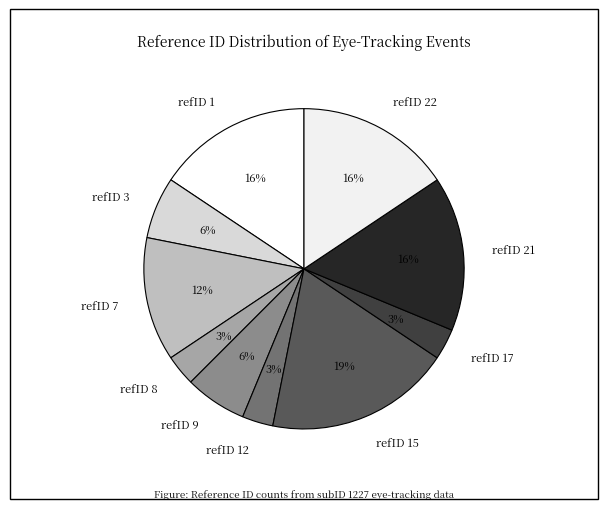

Is there a majority slice in this chart?

No